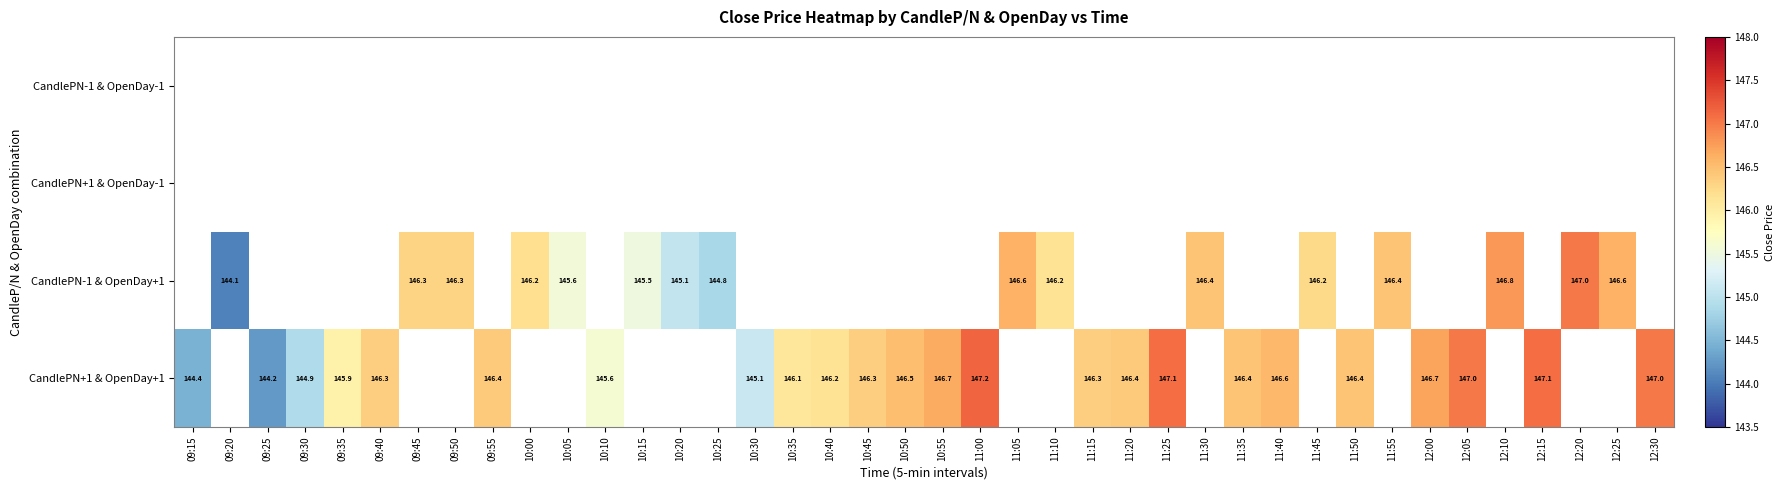

How many data points in CandlePN+1 & OpenDay+1 are less than 146?

6